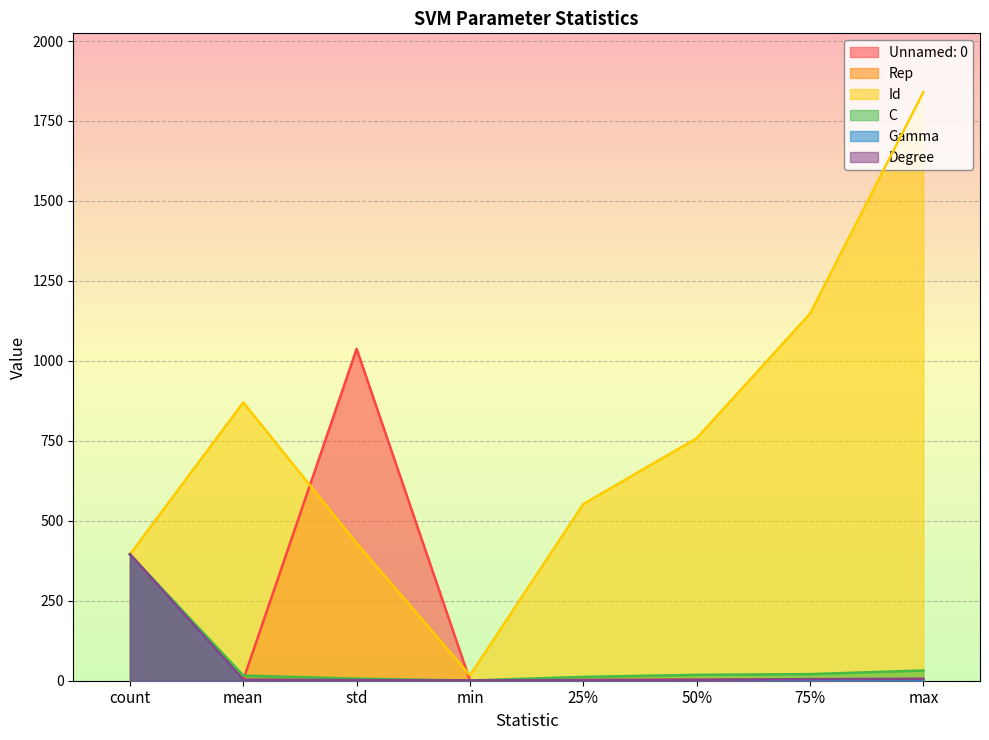

Reading left to right, what are all the values shown in this chart?

Unnamed: 0: 395.0	3.0	1037.6	1.0	2.0	3.0	4.0	5.0
Rep: 395.0	3.0	1.4	1.0	2.0	3.0	4.0	5.0
Id: 395.0	870.1	429.7	17.0	552.5	758.0	1147.5	1840.0
C: 395.0	16.1	6.5	0.7	11.9	18.4	20.6	32.0
Gamma: 395.0	1.6	0.8	0.1	0.9	1.8	2.0	3.2
Degree: 395.0	3.4	1.8	1.0	2.0	3.0	5.0	6.0